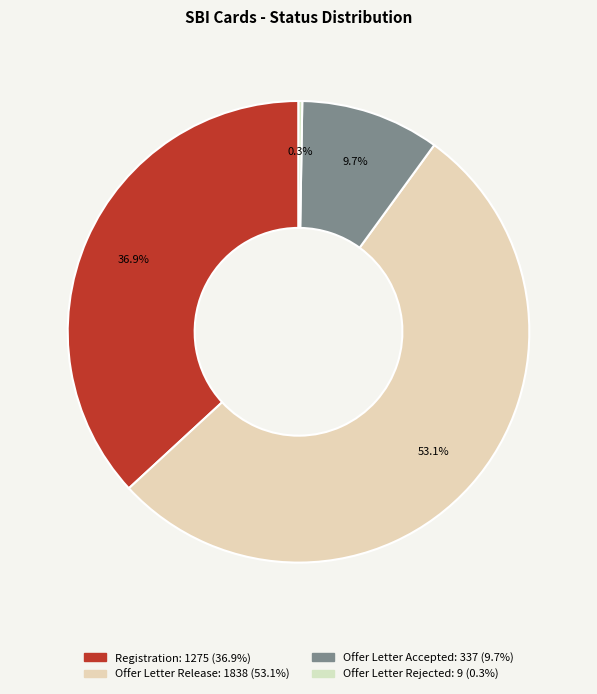

How many segments does this pie chart have?

4